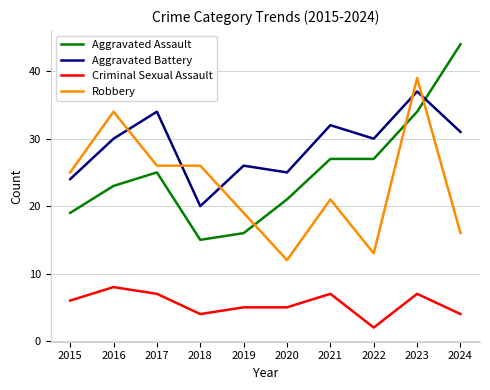

Reading right to left, transcribe all the data shown in this chart.

Aggravated Assault: 2024=44	2023=34	2022=27	2021=27	2020=21	2019=16	2018=15	2017=25	2016=23	2015=19
Aggravated Battery: 2024=31	2023=37	2022=30	2021=32	2020=25	2019=26	2018=20	2017=34	2016=30	2015=24
Criminal Sexual Assault: 2024=4	2023=7	2022=2	2021=7	2020=5	2019=5	2018=4	2017=7	2016=8	2015=6
Robbery: 2024=16	2023=39	2022=13	2021=21	2020=12	2019=19	2018=26	2017=26	2016=34	2015=25